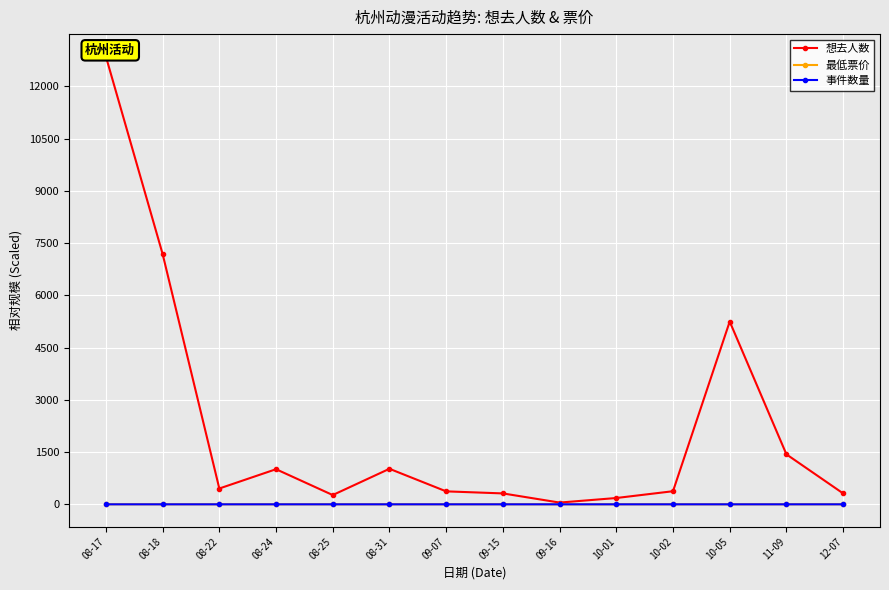

Between 09-07 and 10-02, which series saw the biggest shift?

想去人数